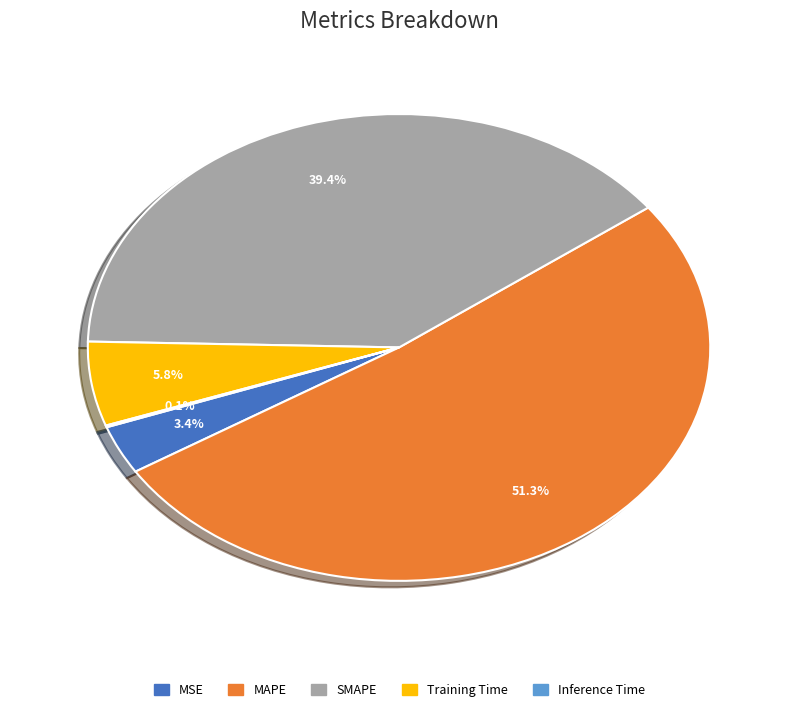

Is MAPE the majority of the pie?

Yes